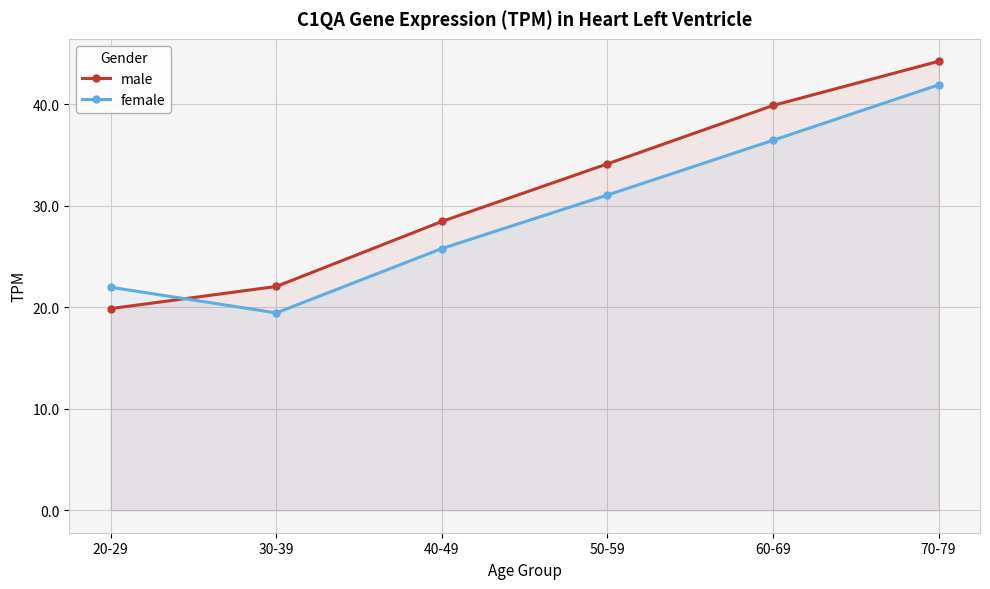

Between which two adjacent categories do male and female first intersect?

20-29 and 30-39